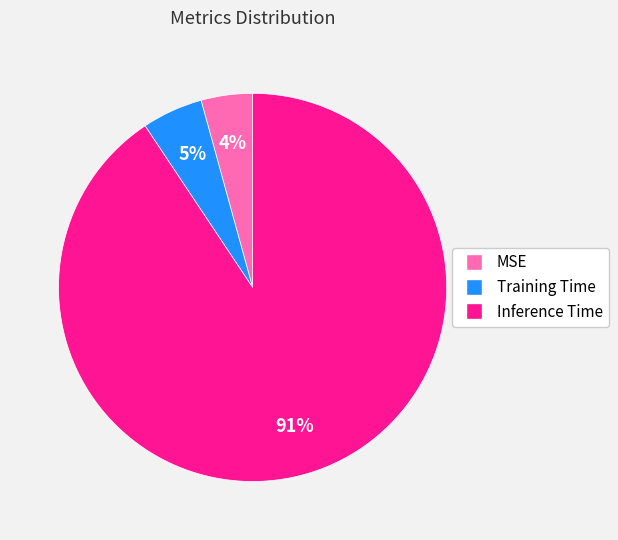

Which category has the smallest portion of the pie?

MSE